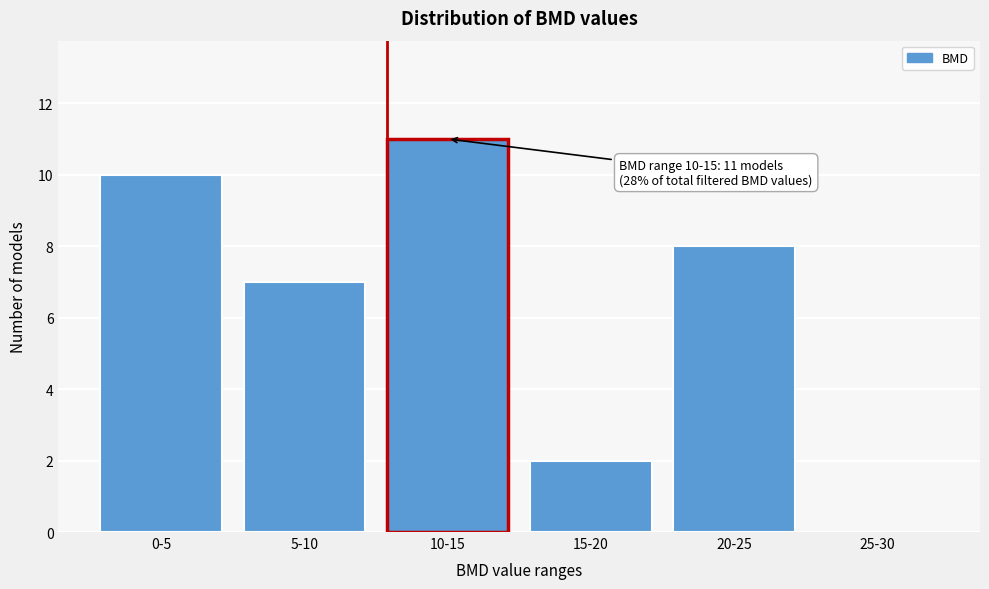

Reading left to right, transcribe all the data shown in this chart.

0-5=10	5-10=7	10-15=11	15-20=2	20-25=8	25-30=0